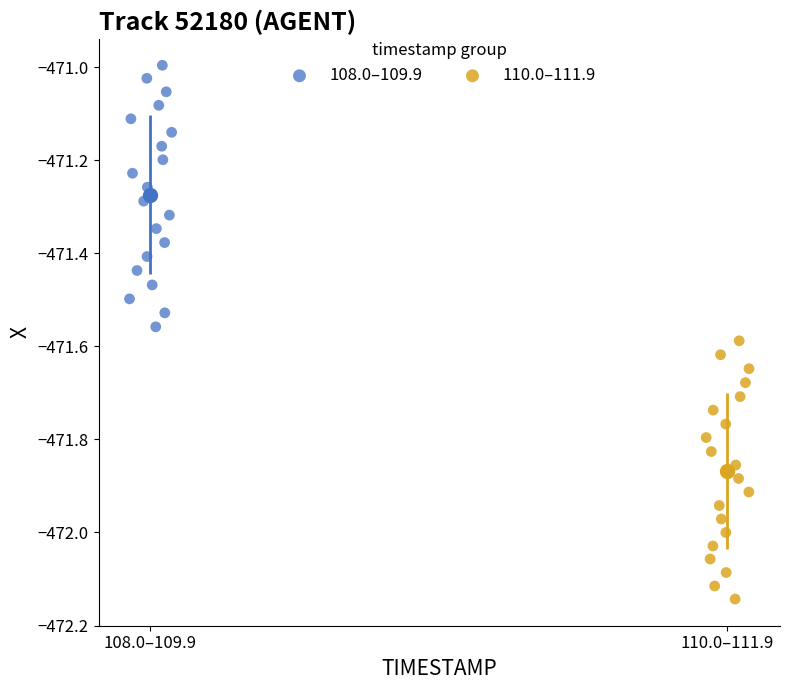

Which series has the largest Y range (max minus min)?

108.0–109.9